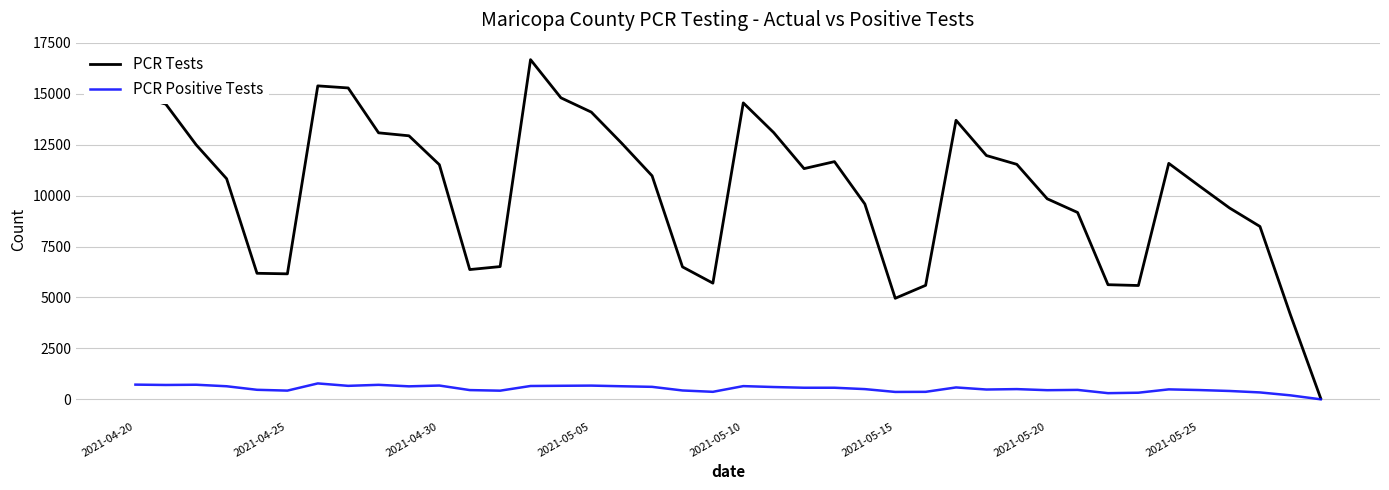

Which series has the widest spread of values?

PCR Tests